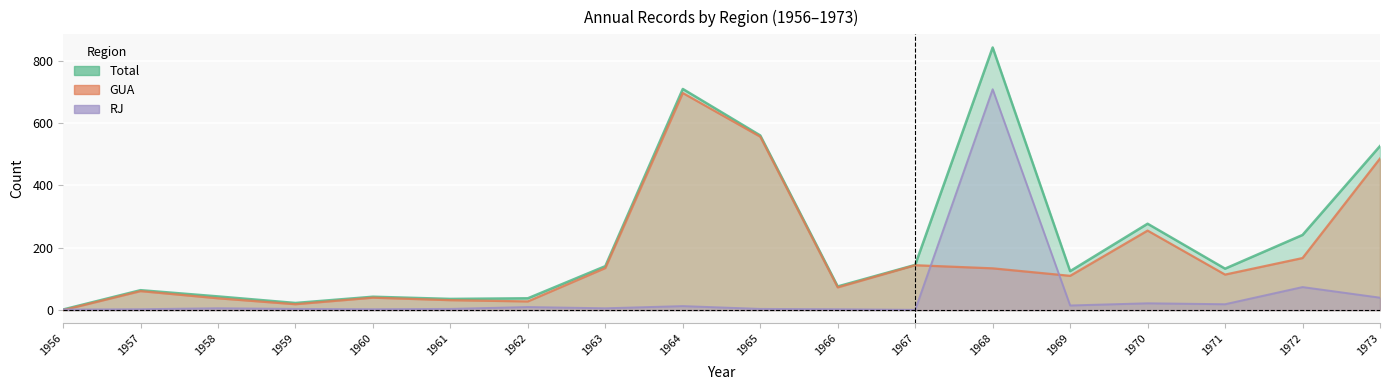

How many values in the RJ series exceed 6?

8